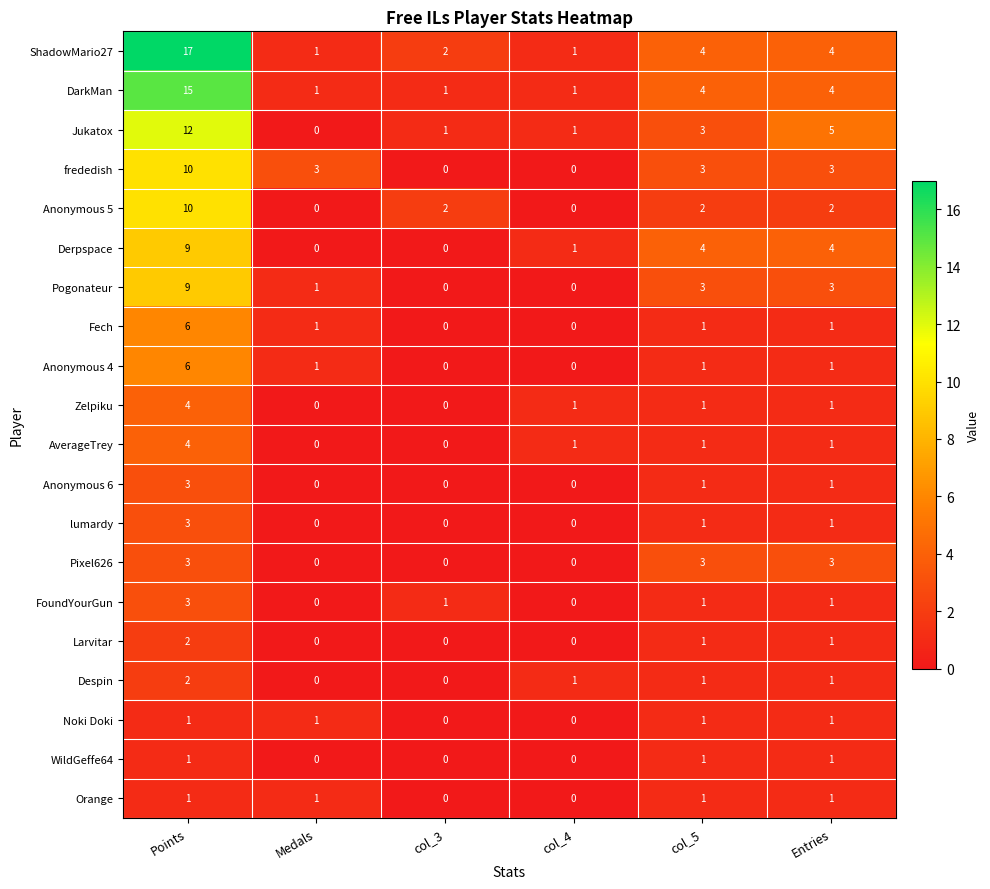

How many positive values does the FoundYourGun series have?

4